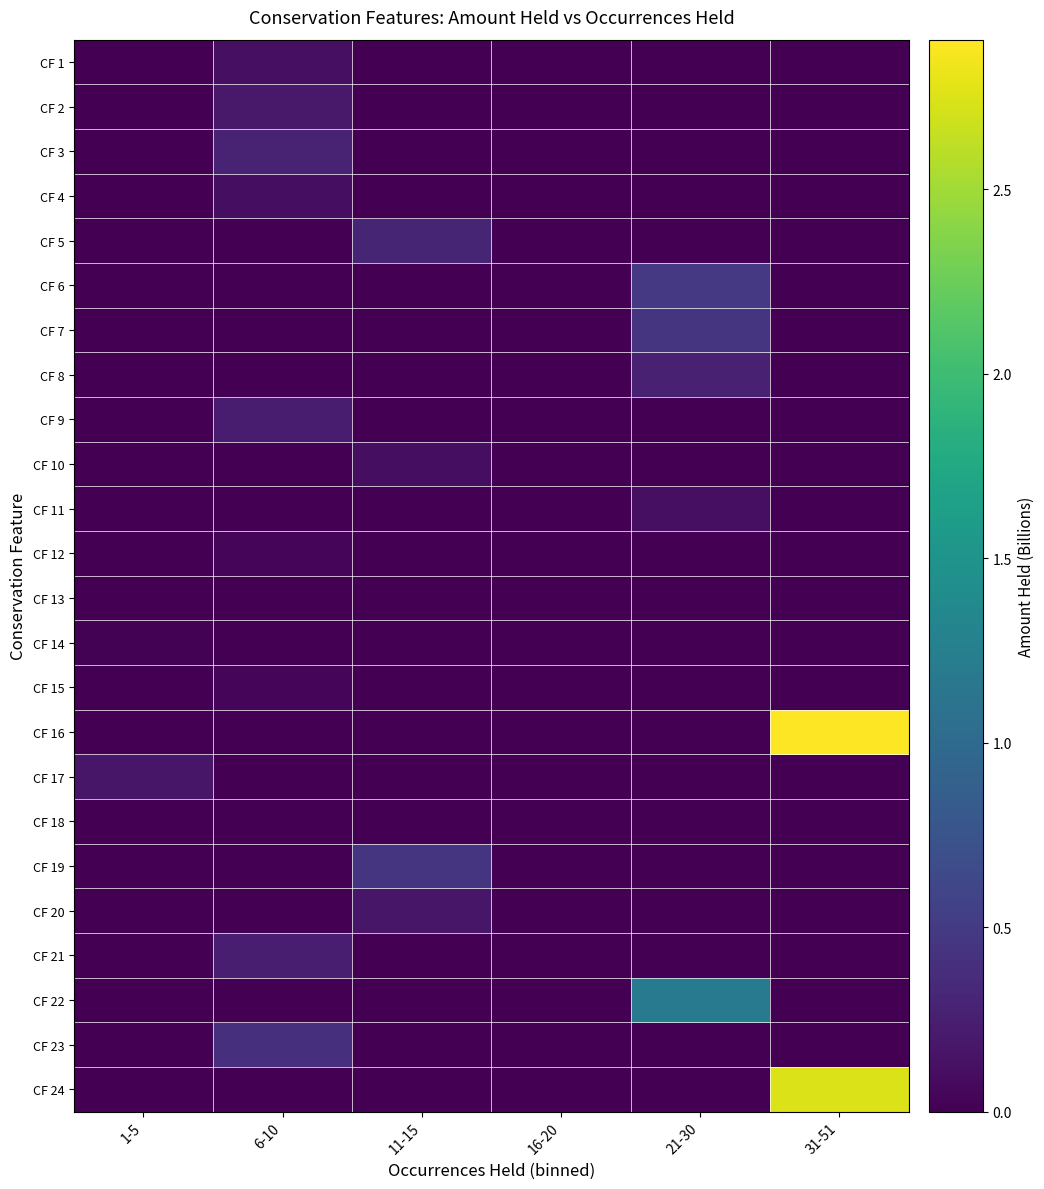

Rank the series at 21-30 from highest to lowest value.

CF 22, CF 6, CF 7, CF 8, CF 11, CF 1, CF 2, CF 3, CF 4, CF 5, CF 9, CF 10, CF 12, CF 13, CF 14, CF 15, CF 16, CF 17, CF 18, CF 19, CF 20, CF 21, CF 23, CF 24